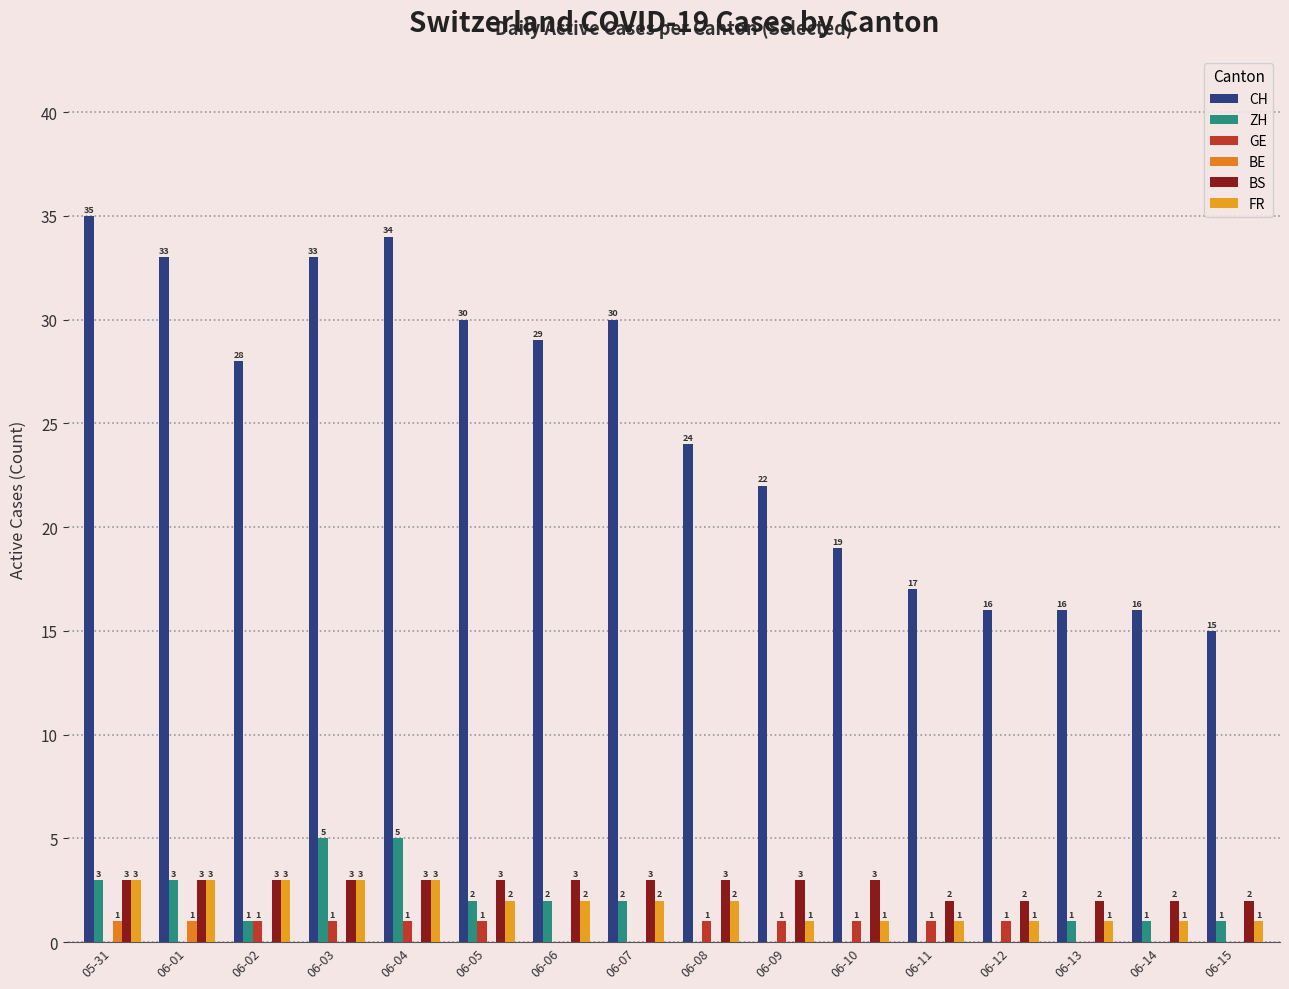

Which has a higher value, 06-02 or 05-31?

05-31